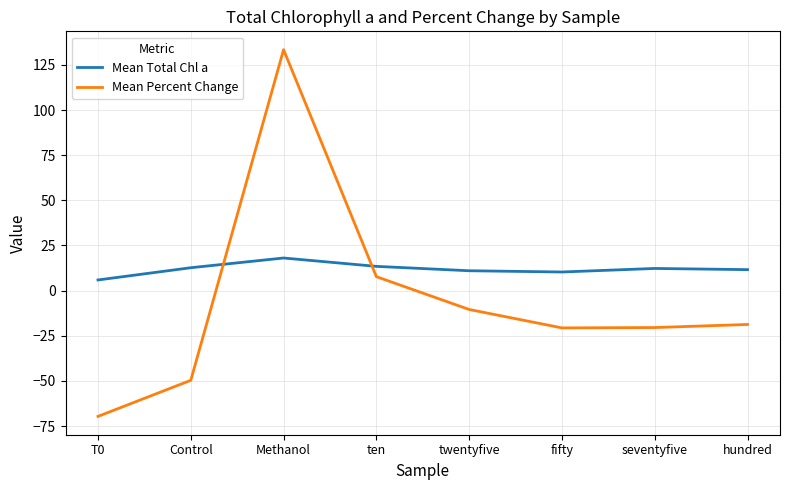

What position from the left is twentyfive?

5